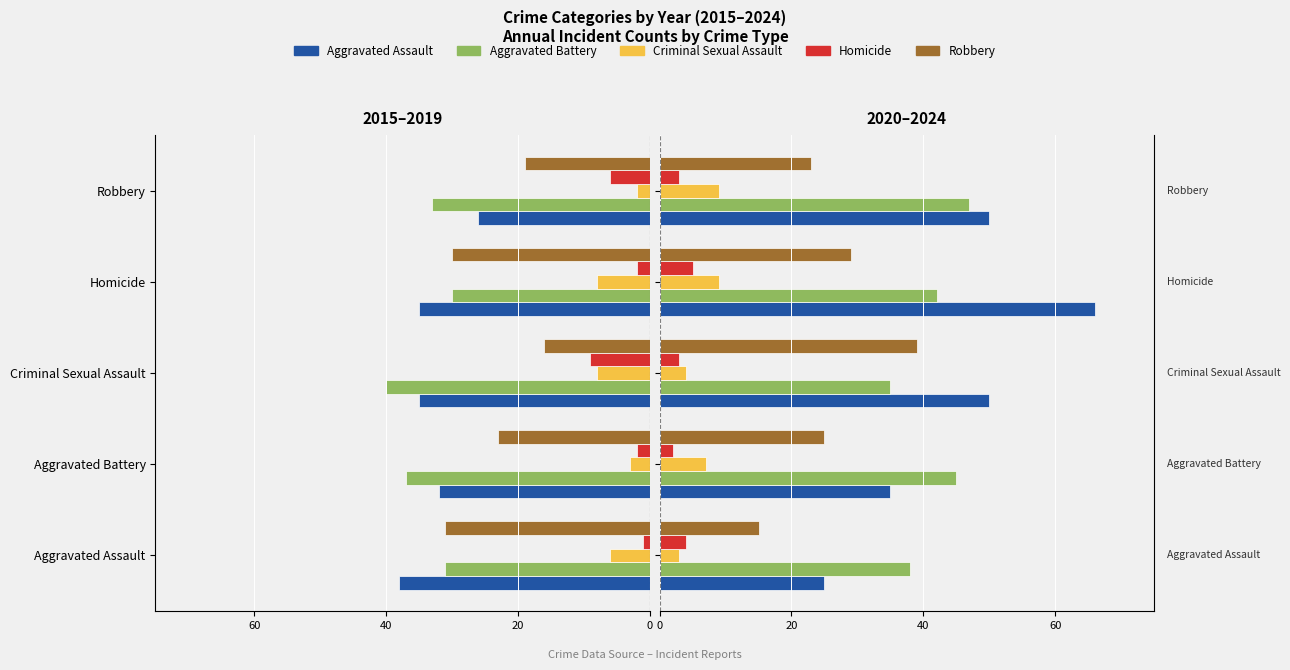

What is the spread (max minus min) of values at Aggravated Assault?

35